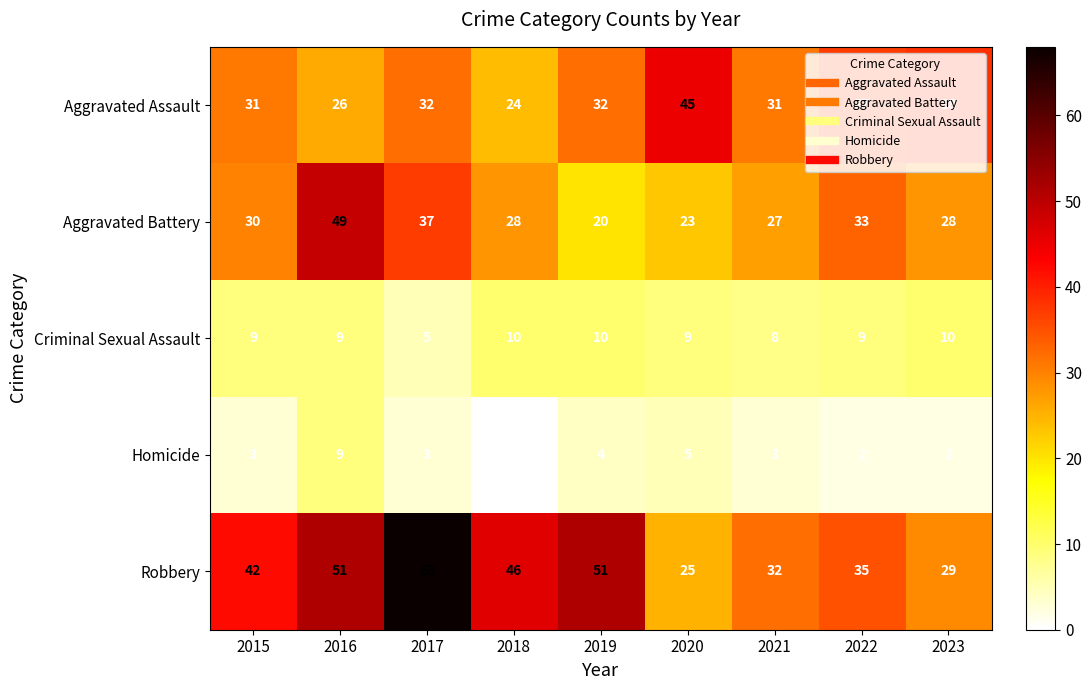

What is the difference between the highest and lowest values at 2022?

35